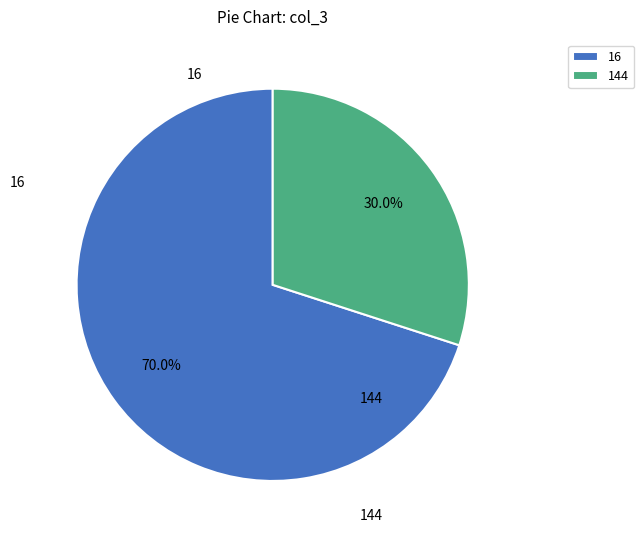

What portion of the pie excludes 144?

70.0%